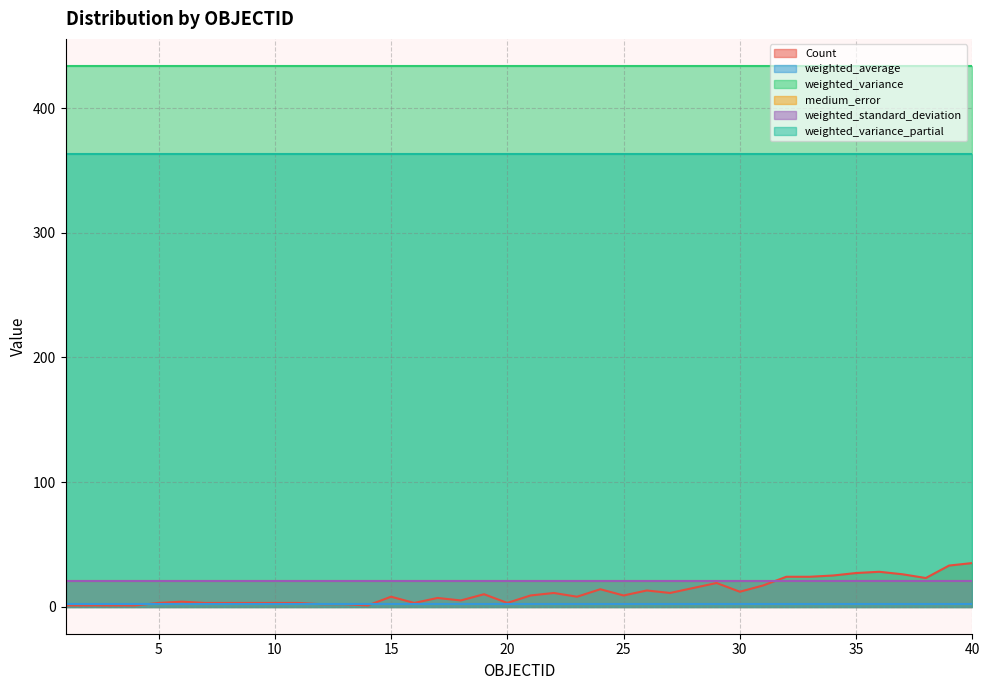

How many categories are shown in the chart?

40